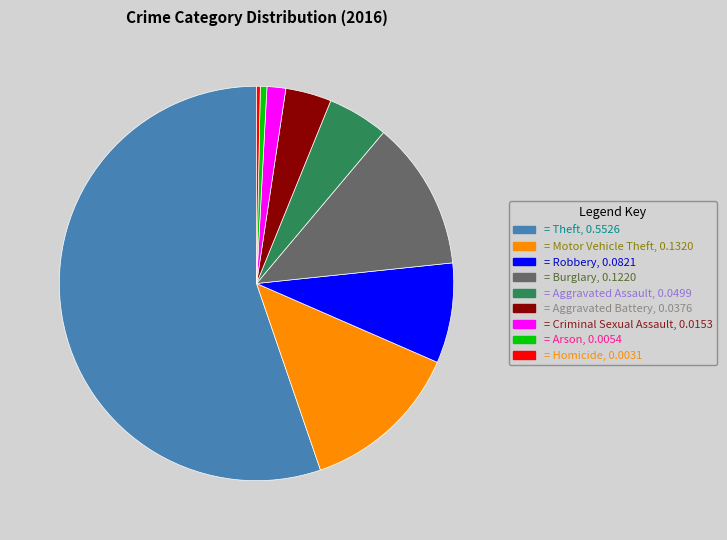

Is there any slice that represents more than half of the pie?

Yes